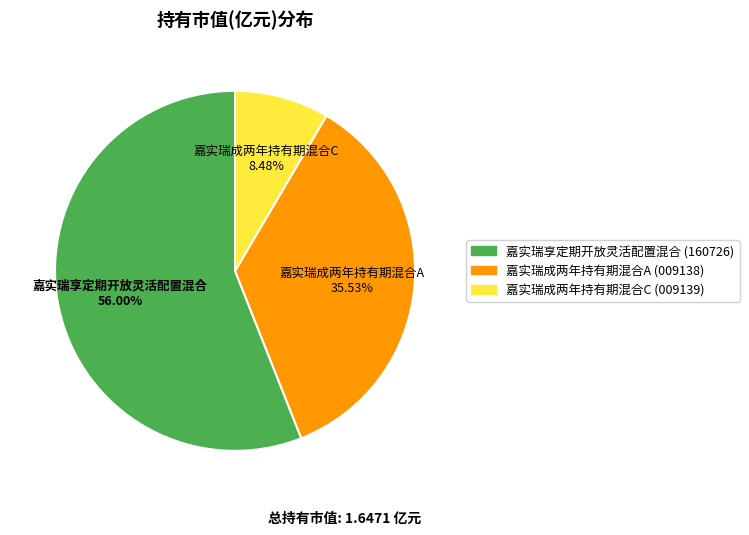

What is the majority slice?

嘉实瑞享定期开放灵活配置混合